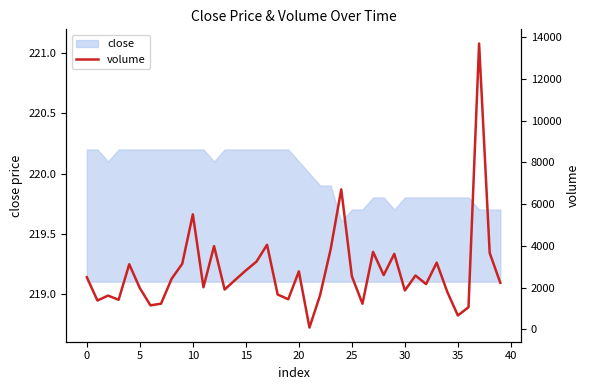

Reading left to right, what are all the values shown in this chart?

2496.7	1381.9	1618.2	1417.6	3119.0	1976.2	1151.0	1230.6	2423.7	3140.3	5507.4	2016.8	3985.4	1907.3	2370.6	2823.3	3243.0	4050.4	1668.6	1443.3	2777.4	89.0	1632.8	3841.5	6703.4	2542.3	1228.5	3710.8	2600.9	3614.4	1862.1	2578.5	2168.6	3195.2	1796.0	665.4	1061.2	13685.5	3659.4	2230.3